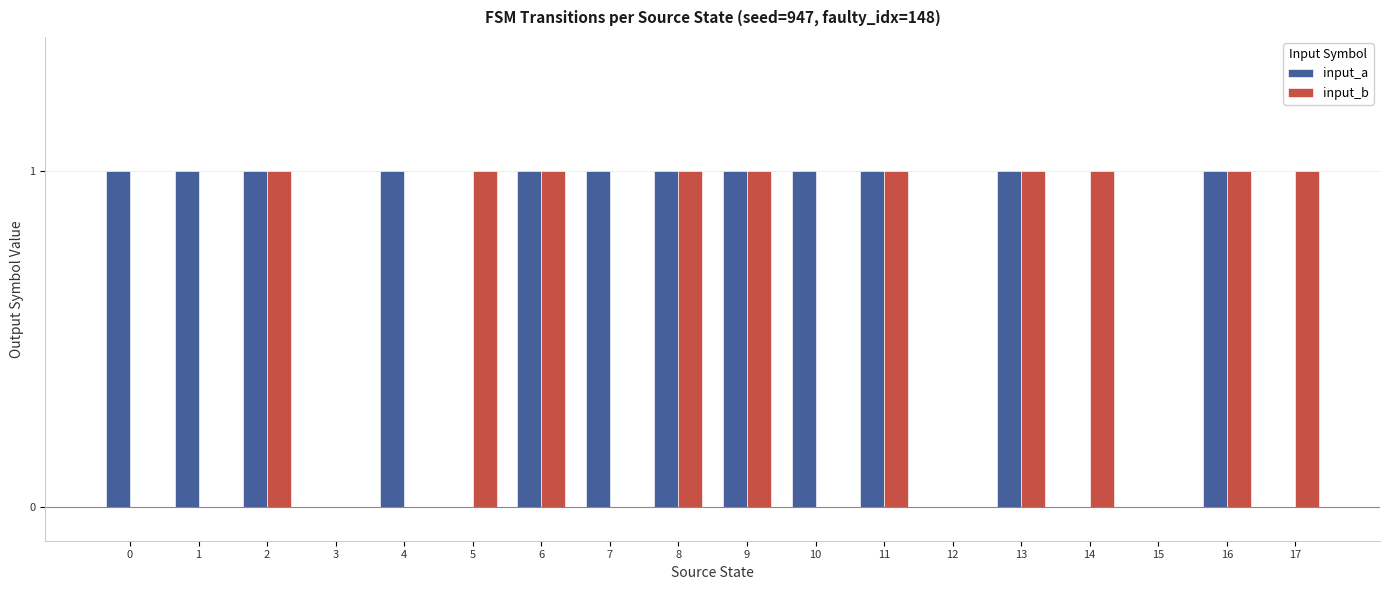

What is the sum of the input_a values at 14 and 13?

1